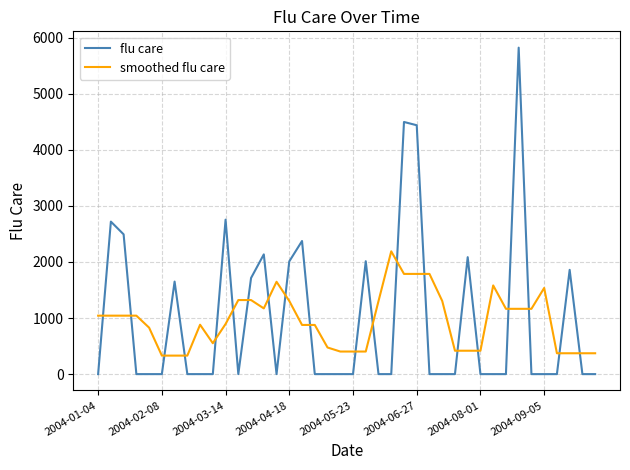

What is the difference between the maximum and minimum values in the smoothed flu care series?

1859.1